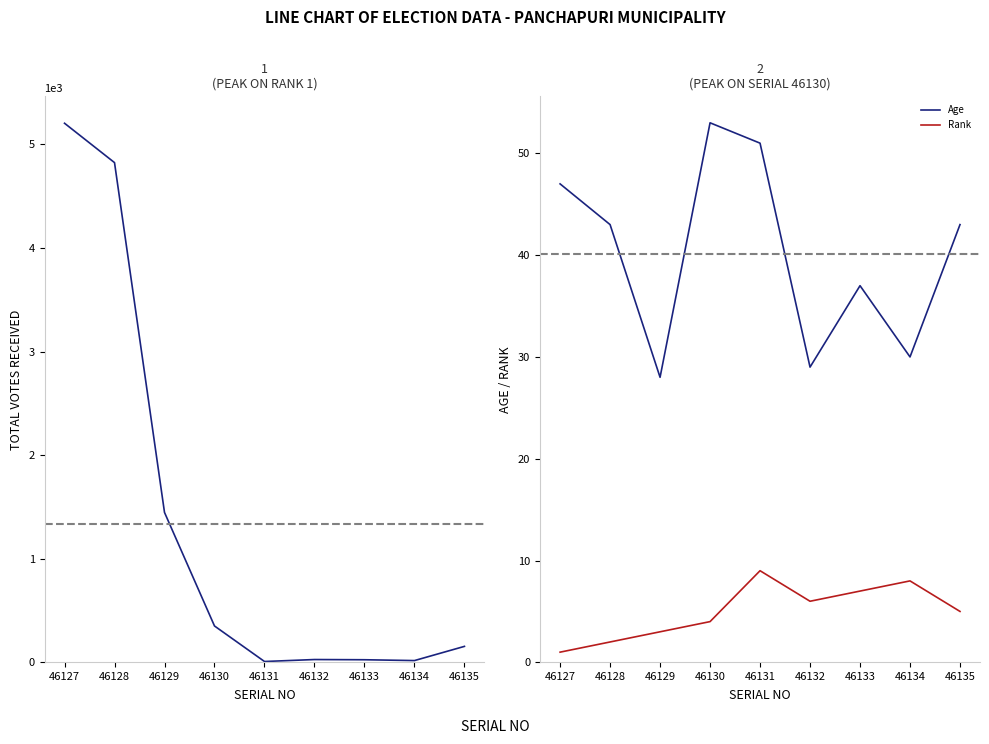

Is it true that Age equals 16 at 46128?

False